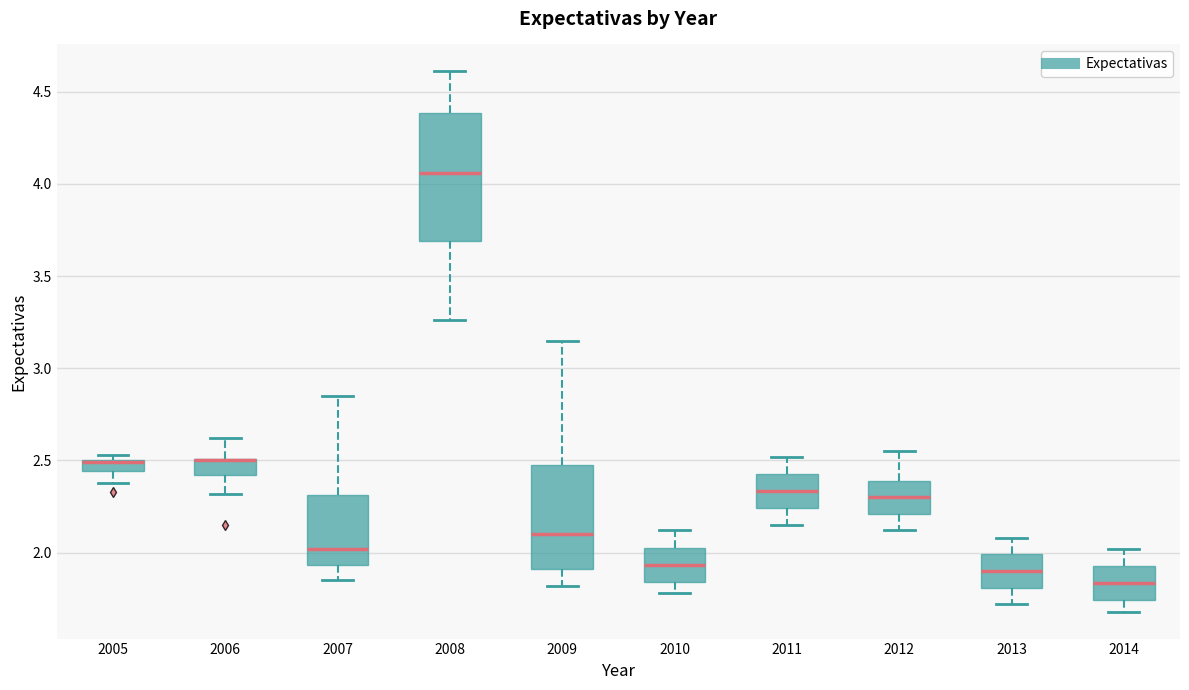

Comparing the boxes themselves (not the whiskers), which one is the tallest?

2008